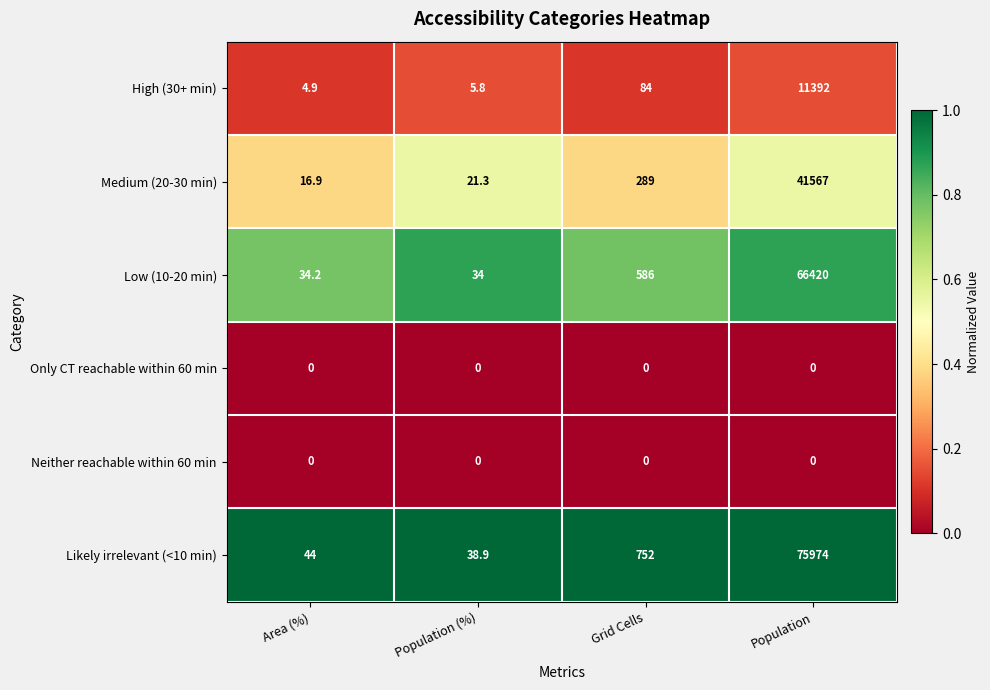

What is the maximum value shown in the chart?

75974.0